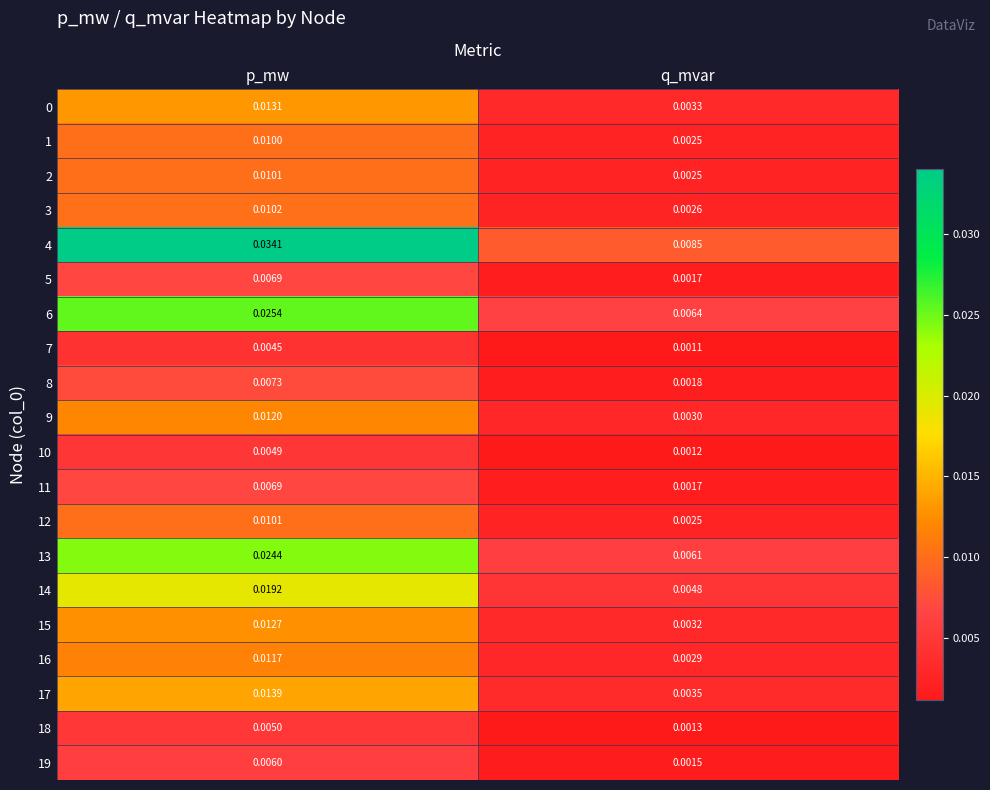

Which series has the largest range (max minus min)?

4